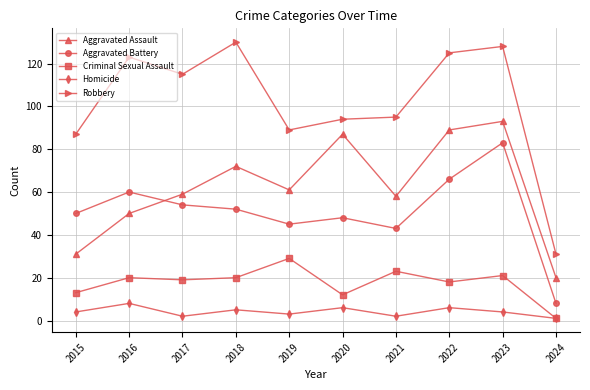

Reading right to left, list all the values displayed in this chart.

Aggravated Assault: 20	93	89	58	87	61	72	59	50	31
Aggravated Battery: 8	83	66	43	48	45	52	54	60	50
Criminal Sexual Assault: 1	21	18	23	12	29	20	19	20	13
Homicide: 1	4	6	2	6	3	5	2	8	4
Robbery: 31	128	125	95	94	89	130	115	123	87